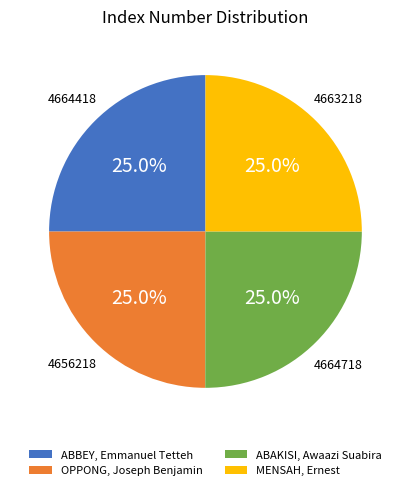

Does any single category account for the majority?

No